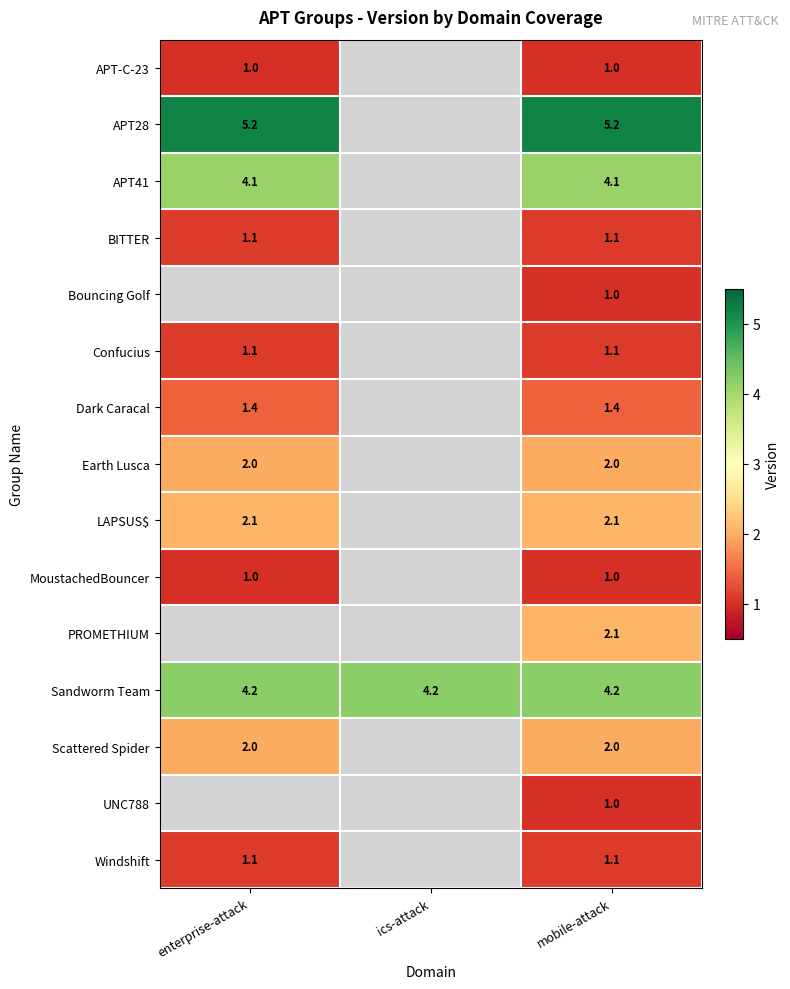

What is the total value across all series at mobile-attack?

30.4